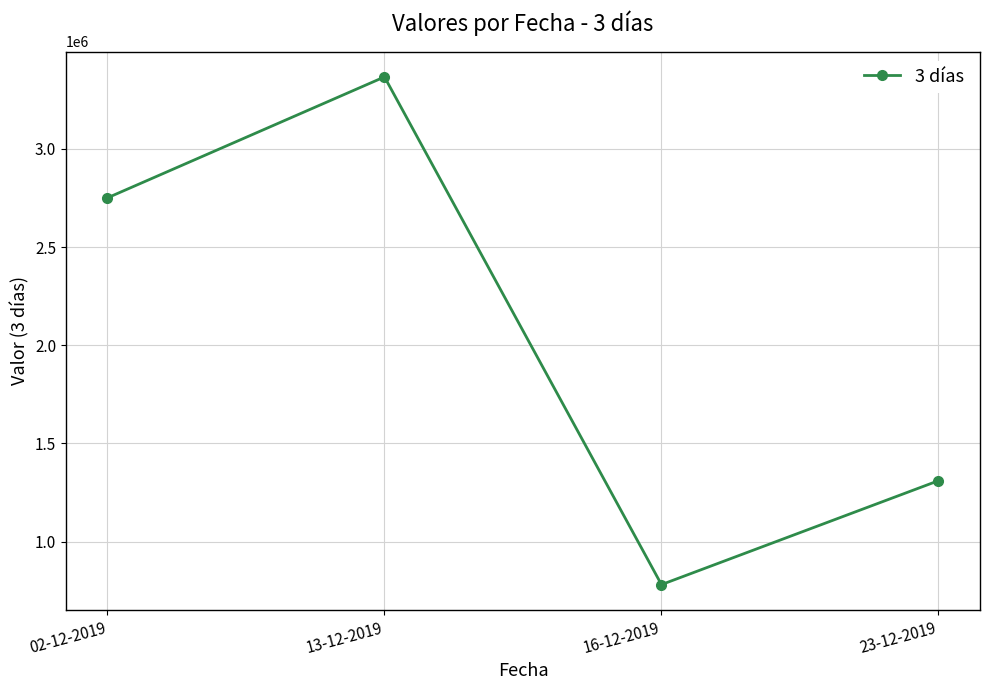

Reading left to right, transcribe all the data shown in this chart.

02-12-2019=2751000	13-12-2019=3367000	16-12-2019=780700	23-12-2019=1310000